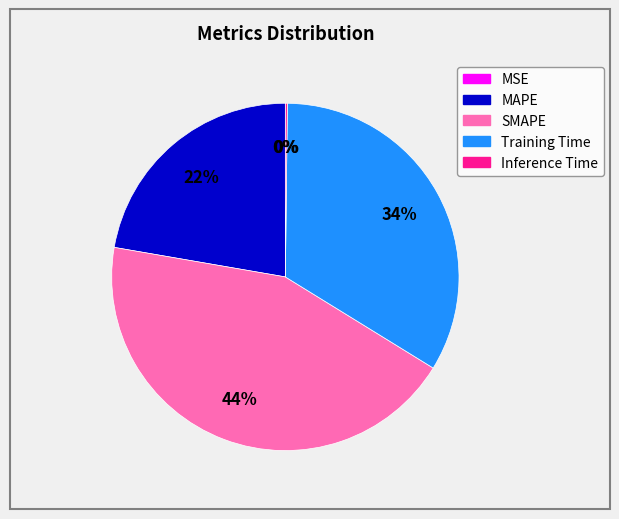

To the nearest percent, what portion does MAPE represent?

22%